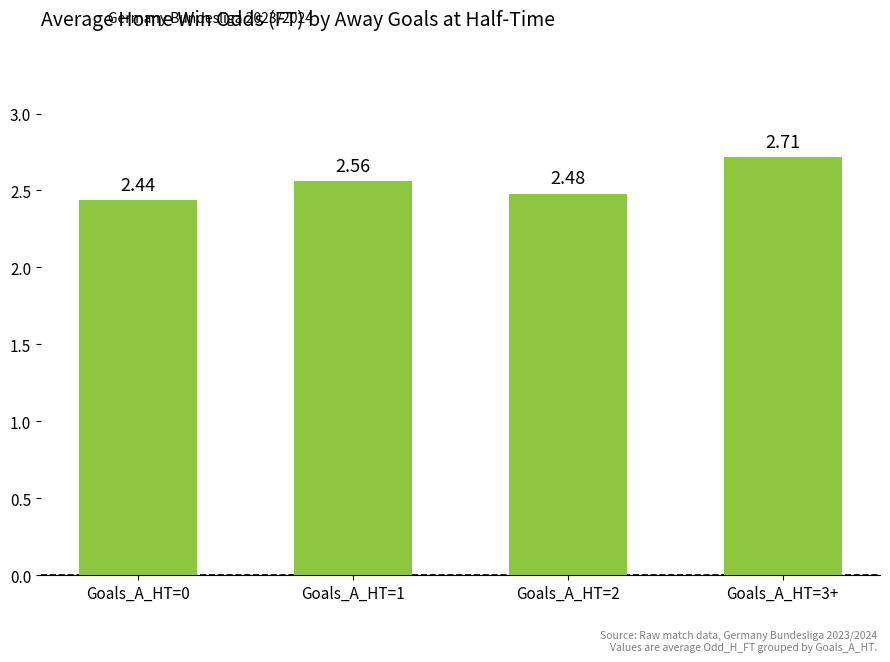

What is the change in value from Goals_A_HT=0 to Goals_A_HT=1?

+0.1